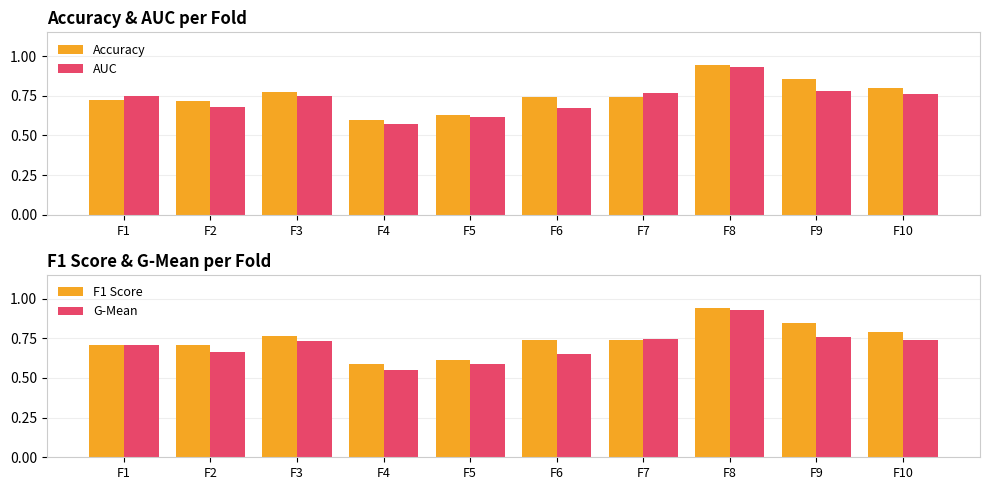

Are the bars grouped side by side (vs. stacked)?

Yes